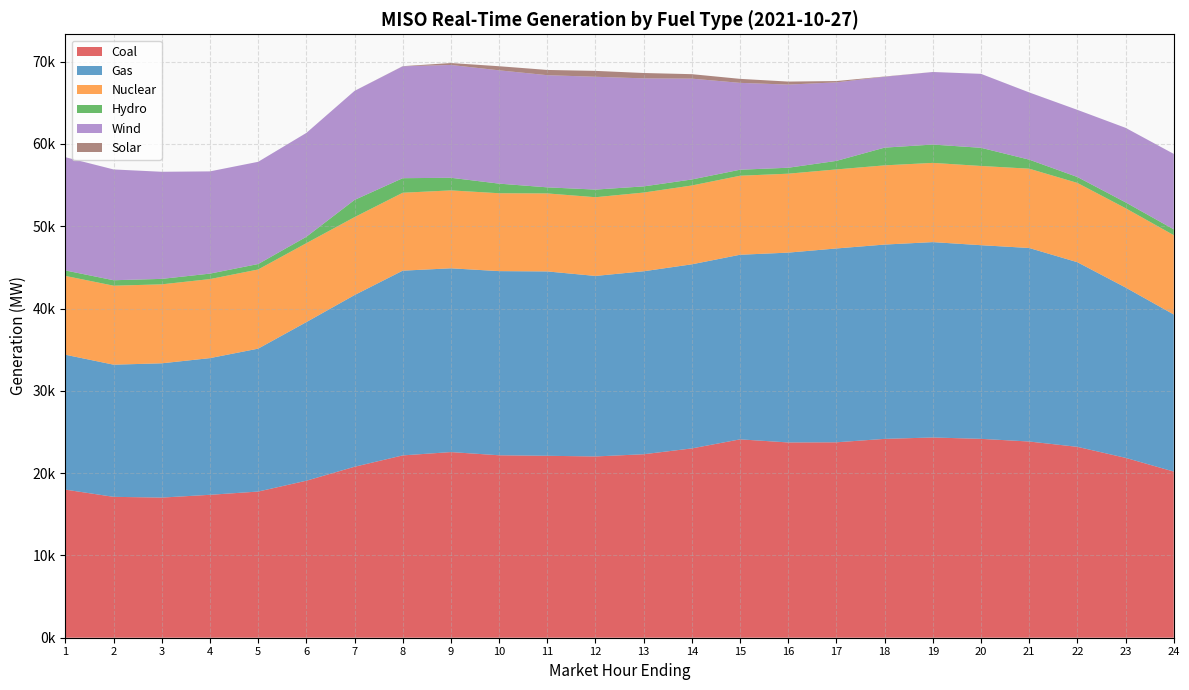

Reading right to left, transcribe all the data shown in this chart.

Coal: 20191.1	21857.9	23194.3	23841.7	24166.5	24330.7	24163.7	23746.1	23728.9	24103.7	23003.7	22295.4	22026.6	22106.7	22169.6	22558.3	22154.8	20775.3	19078.0	17761.1	17366.0	17029.7	17119.5	17995.3
Gas: 19084.9	20698.3	22435.4	23516.2	23530.7	23741.3	23610.3	23554.9	23065.4	22432.7	22369.9	22234.5	21934.9	22402.1	22377.4	22330.7	22447.5	20861.3	19273.2	17365.2	16610.4	16315.1	16058.8	16391.0
Nuclear: 9641.2	9635.6	9635.1	9635.2	9626.8	9626.5	9623.5	9602.9	9591.5	9599.7	9578.9	9562.7	9565.1	9478.4	9463.0	9467.0	9468.1	9469.2	9589.8	9617.9	9603.0	9594.8	9597.3	9577.2
Hydro: 706.2	710.4	718.8	1100.5	2207.9	2227.9	2155.0	1037.2	722.9	732.5	730.0	749.6	928.1	738.9	1167.6	1532.8	1768.2	2093.2	776.8	665.0	664.4	664.6	663.2	662.6
Wind: 9166.0	9056.3	8158.8	8166.9	8983.5	8815.1	8610.5	9543.6	10104.1	10554.5	12253.6	13125.6	13708.3	13628.8	13768.2	13708.3	13594.4	13248.1	12619.9	12420.1	12420.9	13012.9	13460.8	13758.5
Solar: 0.4	0.4	0.4	0.4	0.5	2.5	31.4	157.8	366.0	486.0	542.2	652.6	716.2	637.0	497.0	235.9	16.3	0.9	0.8	0.9	1.0	1.0	0.9	0.9